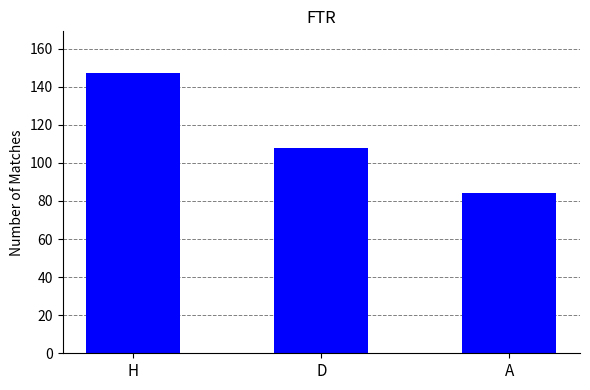

What is the value of the 3rd bar from the left?

84